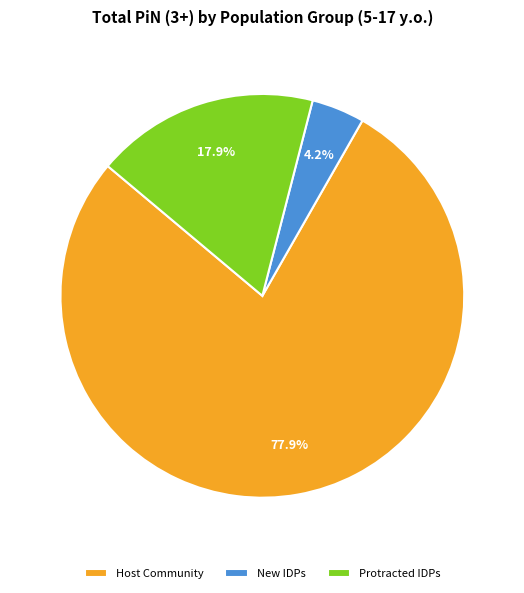

Is it true that Protracted IDPs is 6% of the pie?

False